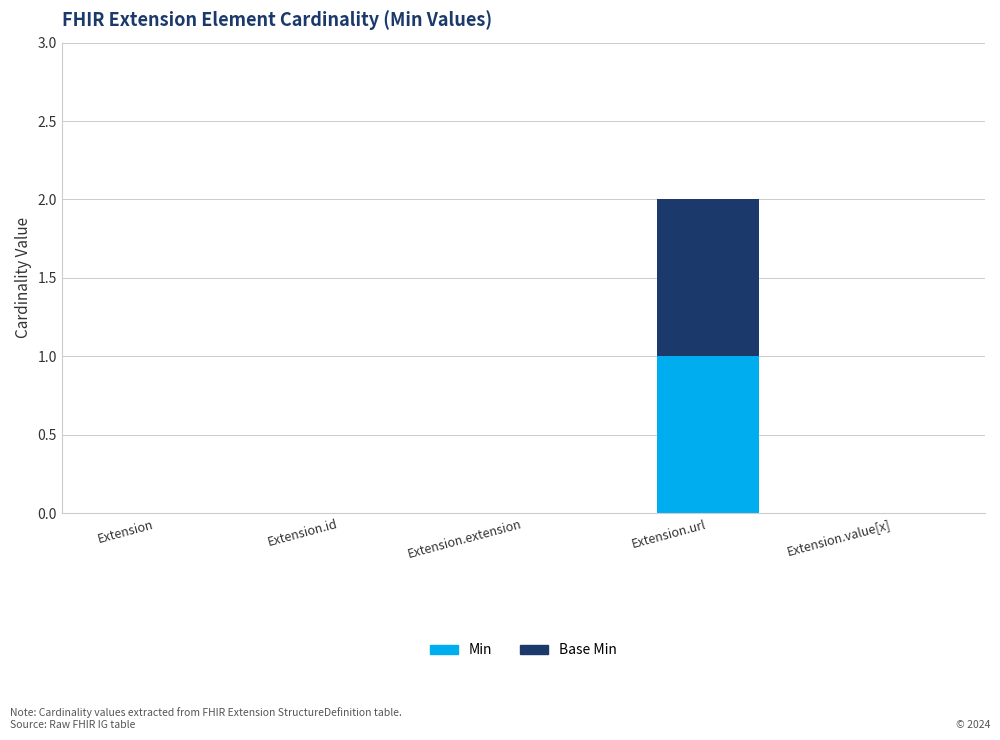

At which category is the sum across all series the highest?

Extension.url